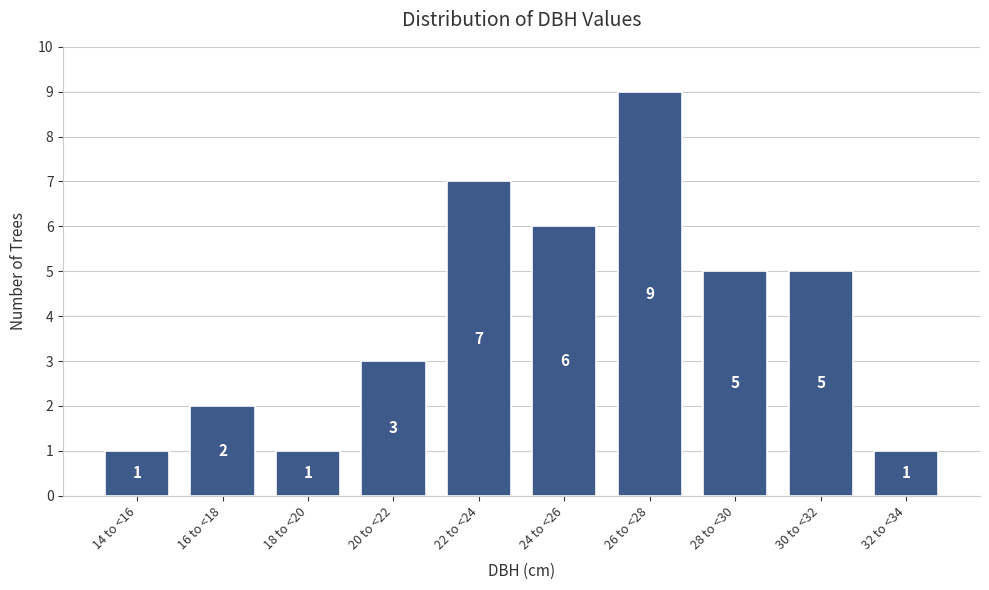

Reading left to right, list all the values displayed in this chart.

14 to <16=1	16 to <18=2	18 to <20=1	20 to <22=3	22 to <24=7	24 to <26=6	26 to <28=9	28 to <30=5	30 to <32=5	32 to <34=1